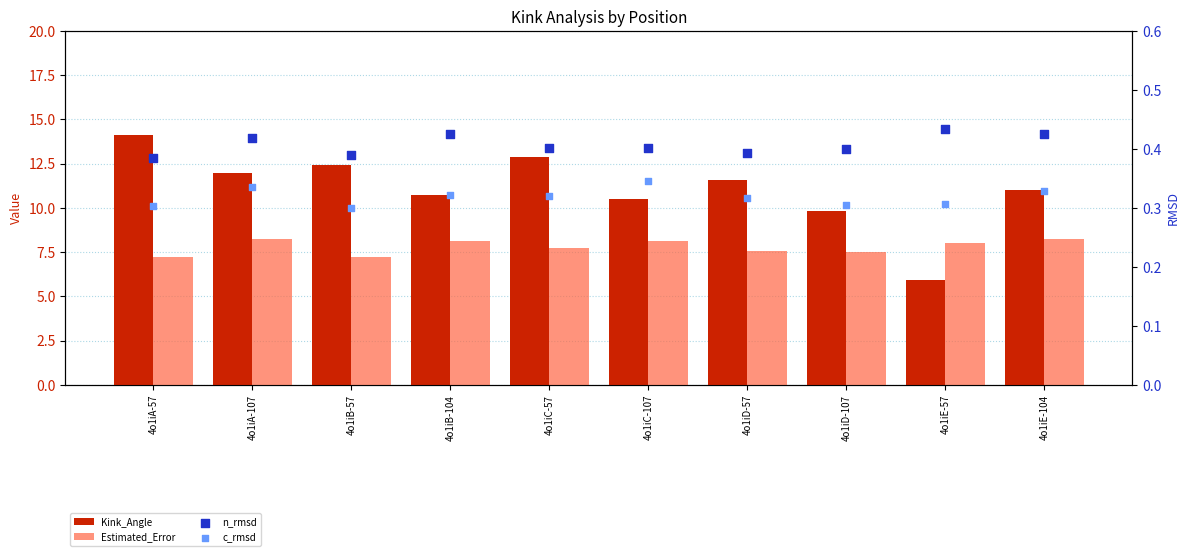

Which series contains the lowest Y value?

c_rmsd